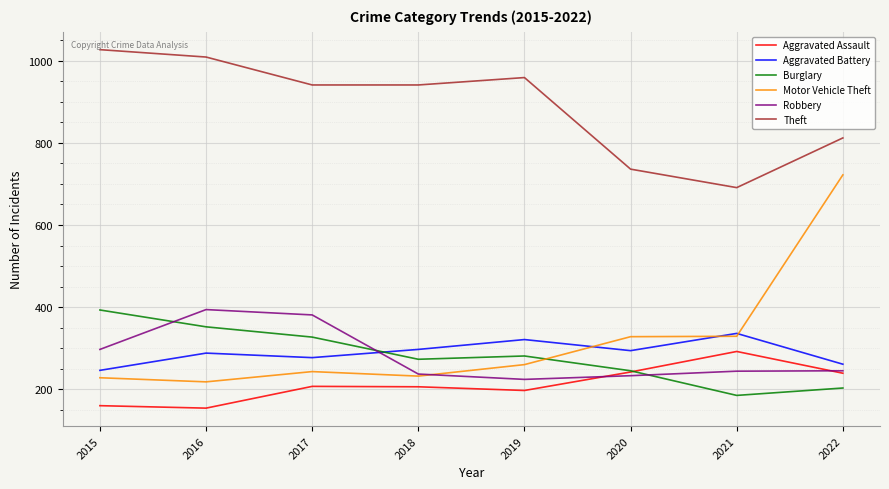

True or false: Aggravated Assault has a value of 242 at 2020.

True